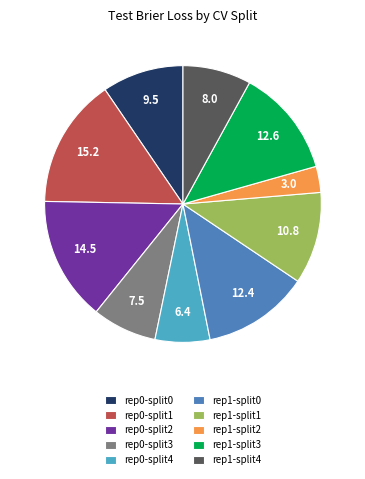

Combined, do rep1-split0 and rep0-split0 account for over 50%?

No